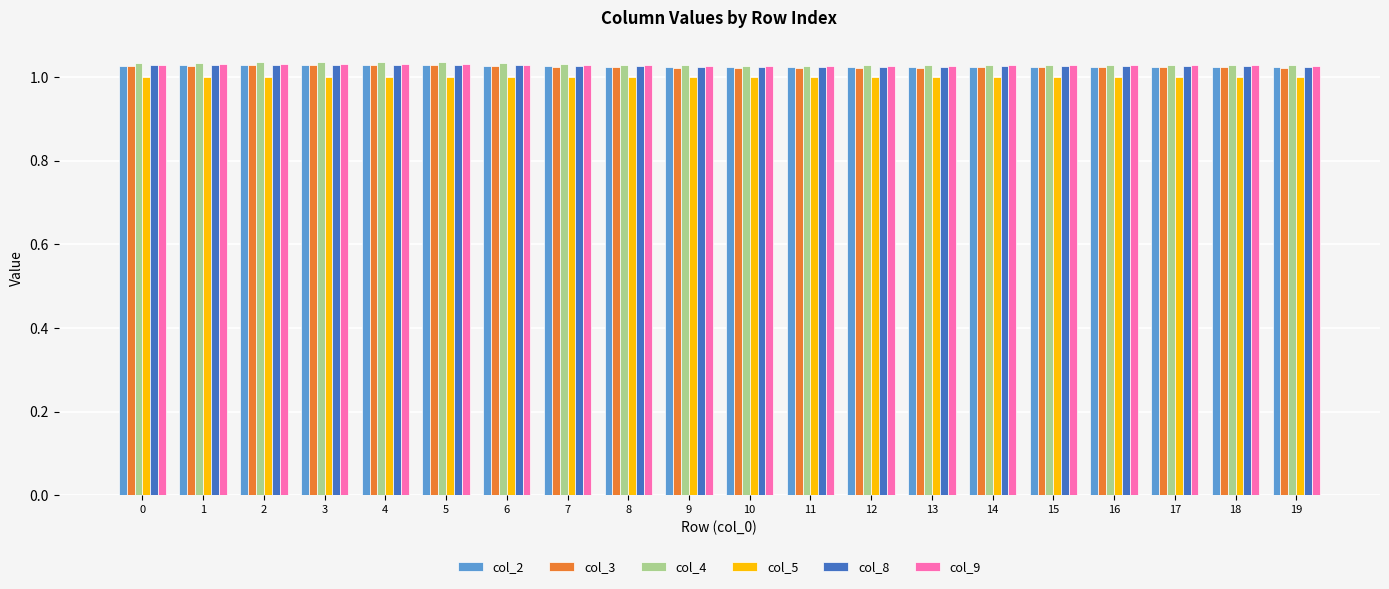

What is the sum of all col_8 values?

20.5